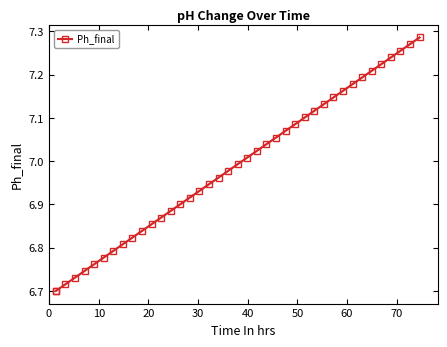

How many lines are shown in the chart?

1